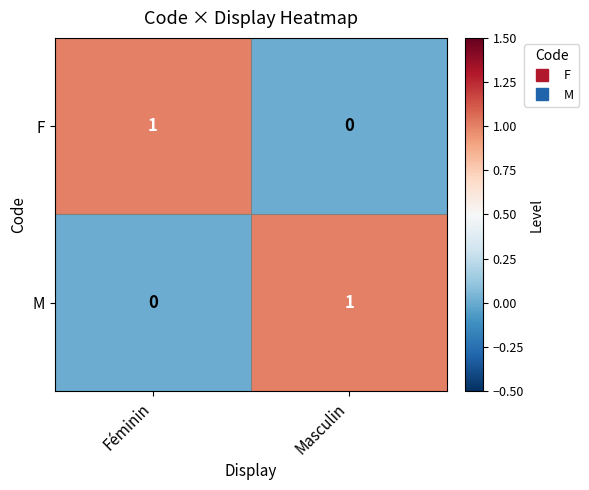

Where is M nearest to the value 0?

Féminin